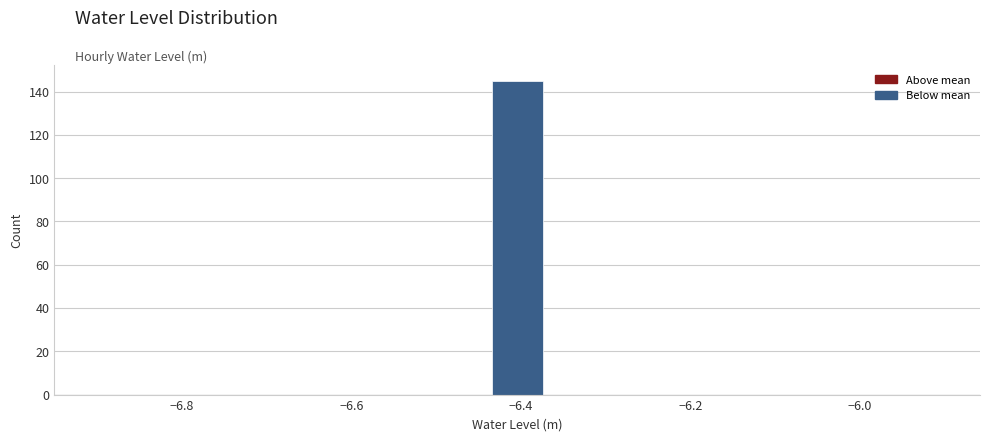

Read against the x-axis, roughly where is the centre of the tallest bar?

-6.40